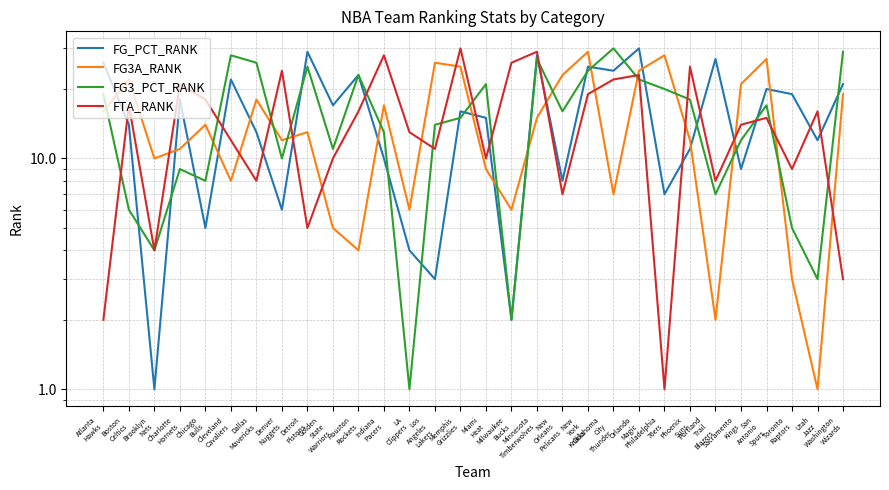

What is the maximum value shown in the chart?

30